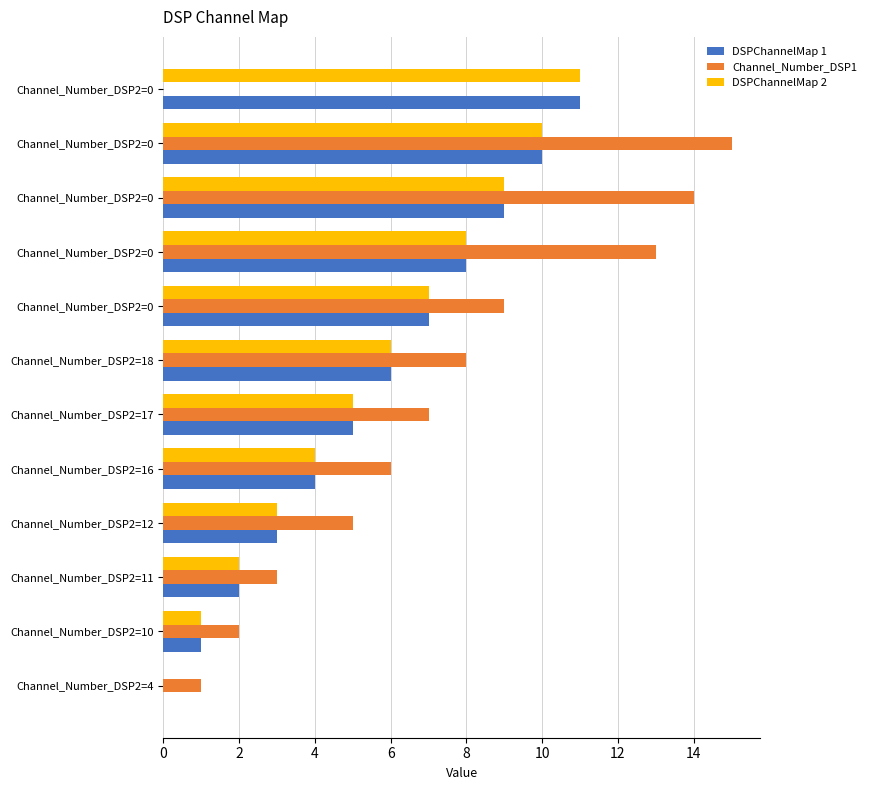

What are all the series names shown in the legend?

DSPChannelMap 1, Channel_Number_DSP1, DSPChannelMap 2